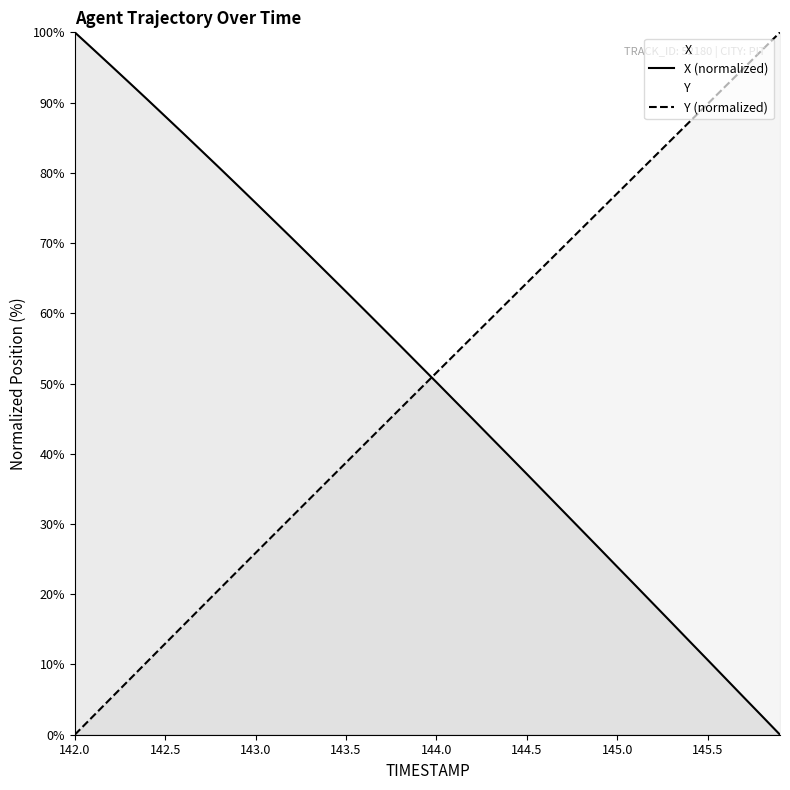

Is the value of X at 143.9 greater than the value of Y at 144.9?

No